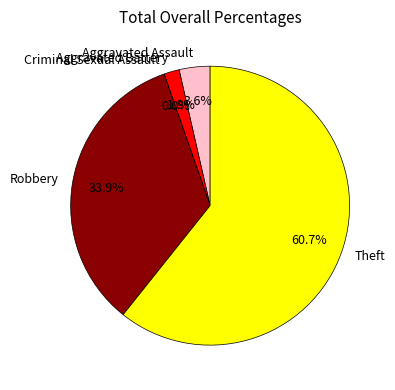

To the nearest percent, what is the combined percentage of Theft and Criminal Sexual Assault?

61%